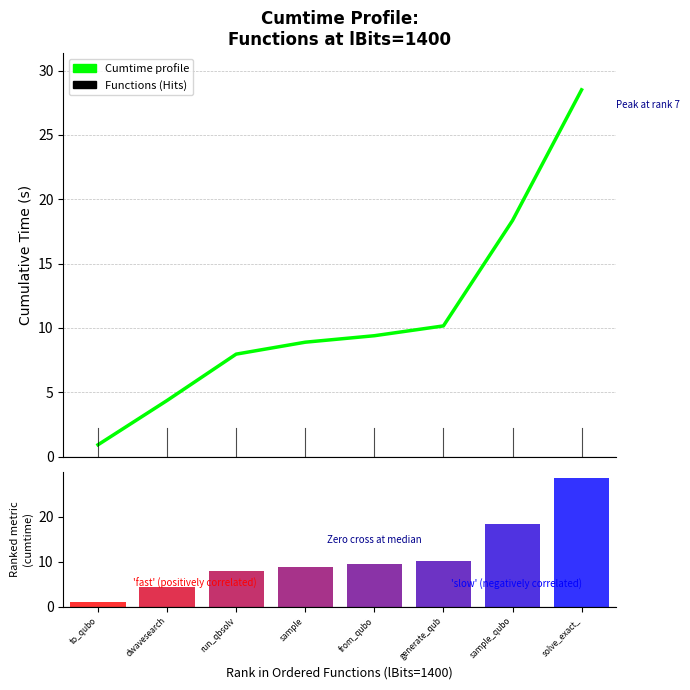

List the labels in order of Cumtime profile value, smallest first.

to_qubo, dwavesearch, run_qbsolv, sample, from_qubo, generate_qub, sample_qubo, solve_exact_